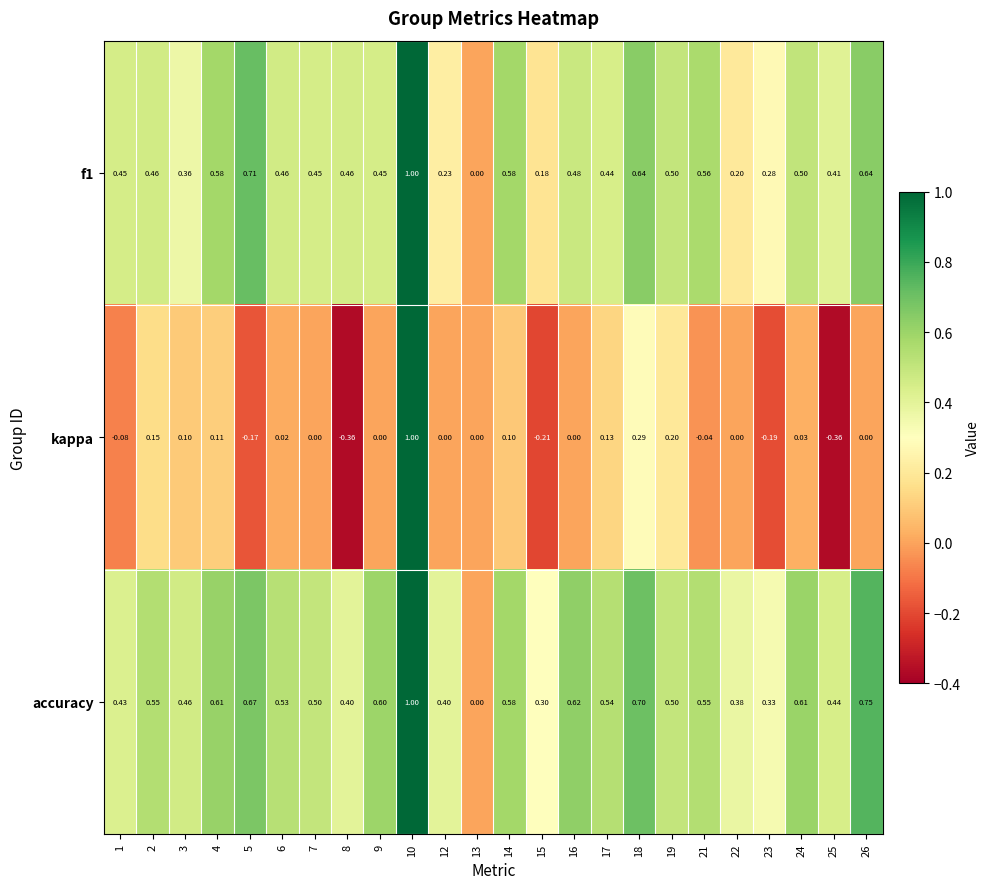

Which series changed the most between 1 and 25?

kappa